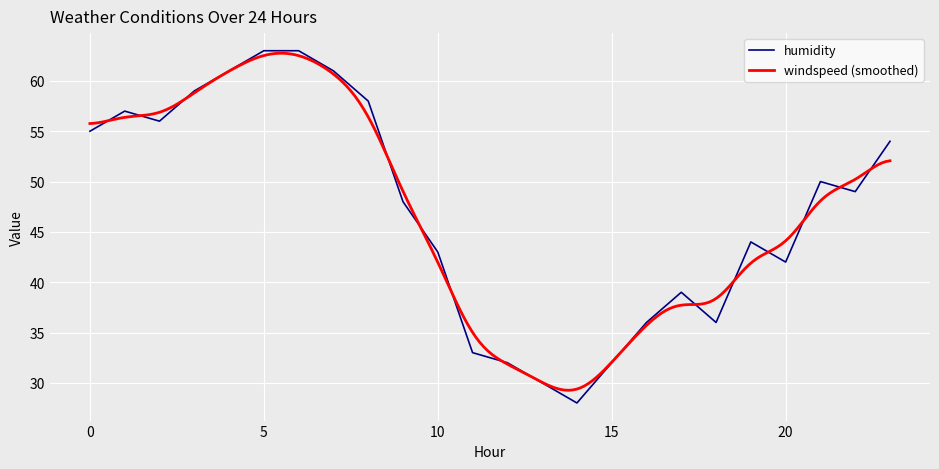

True or false: there are more than 2 points higher than both neighbors.

True